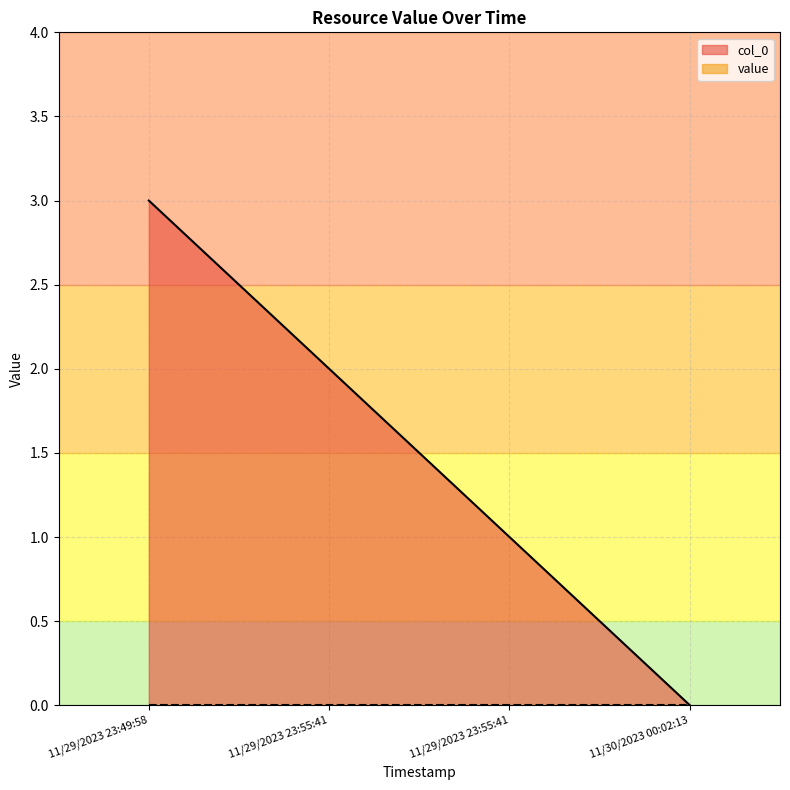

Rank the categories by value from lowest to highest.

11/30/2023 00:02:13, 11/29/2023 23:55:41, 11/29/2023 23:55:41, 11/29/2023 23:49:58